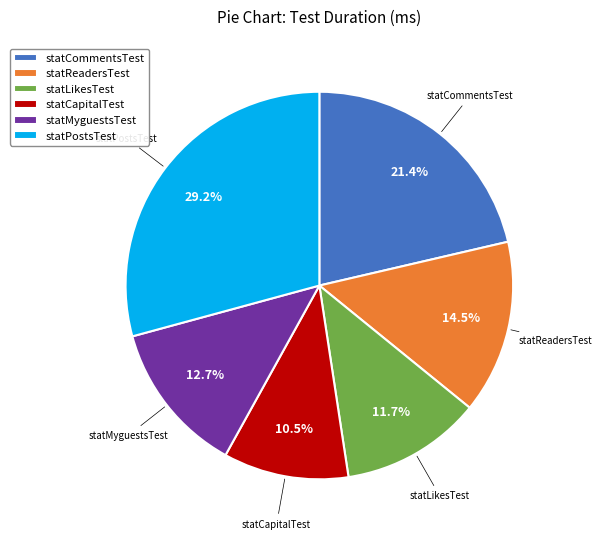

What portion of the pie excludes statReadersTest?

85.5%